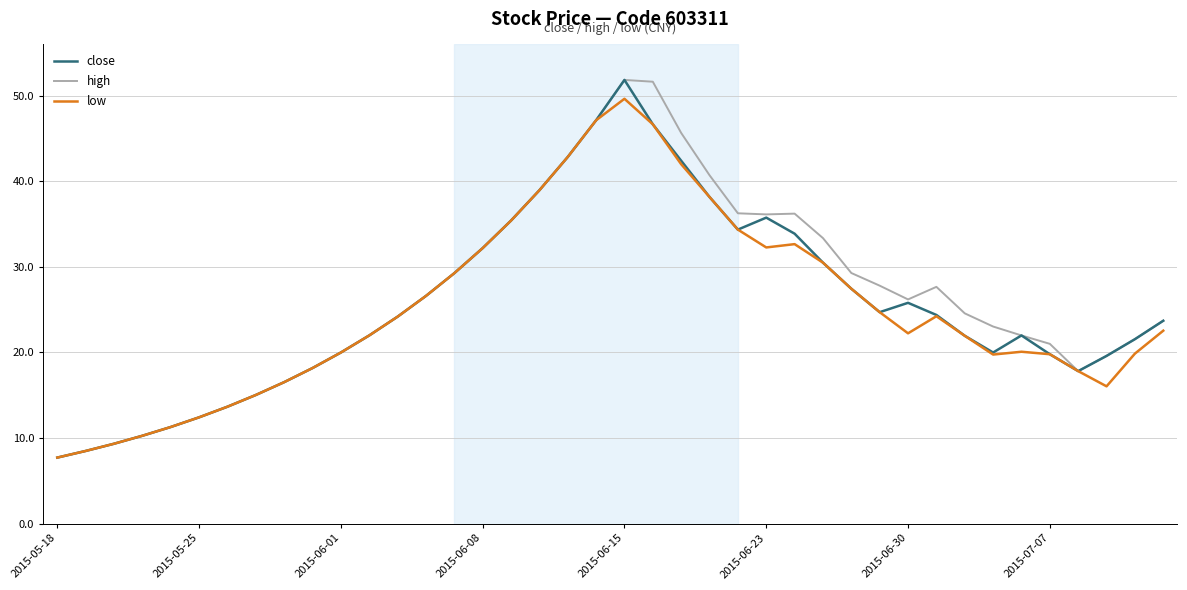

What is the minimum value shown in the chart?

7.7